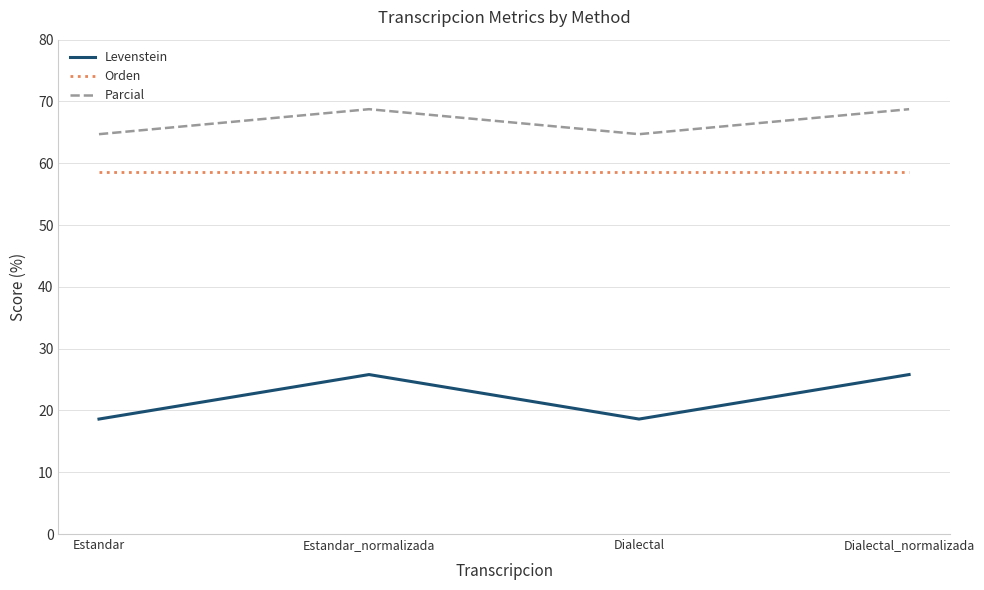

How many values in the Levenstein series are below 25?

2